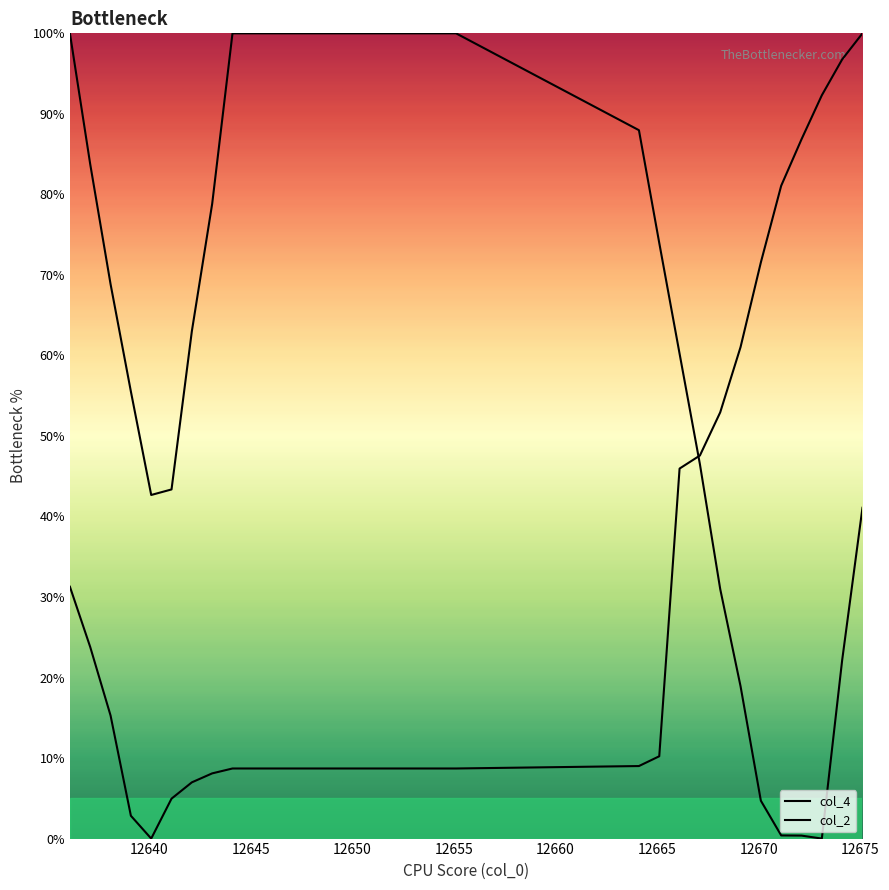

What is the greatest value displayed?

100.0